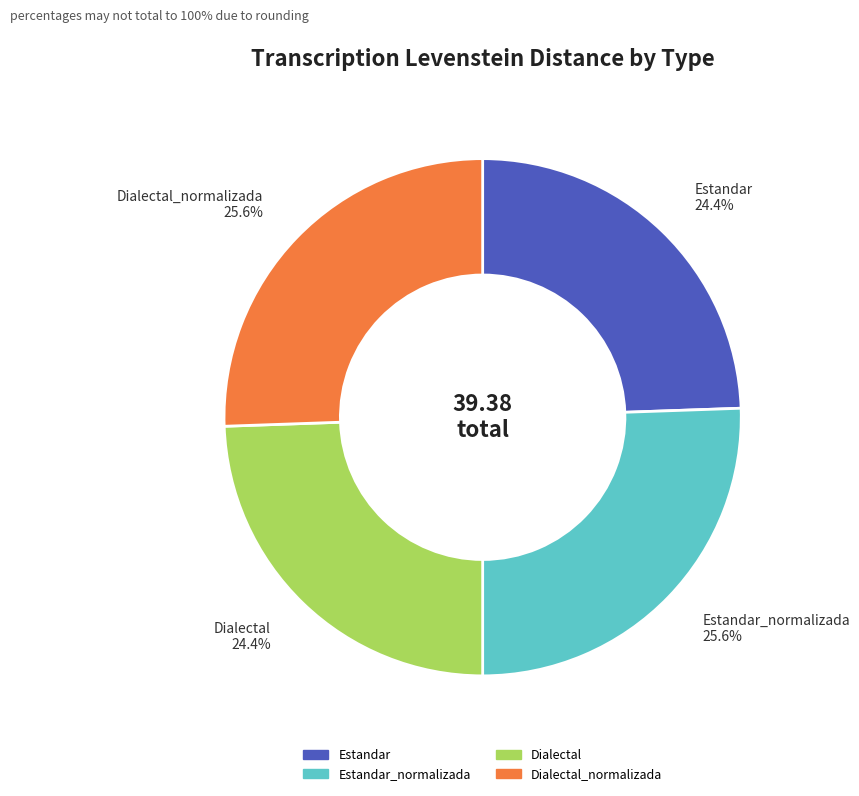

Does any single category account for the majority?

No